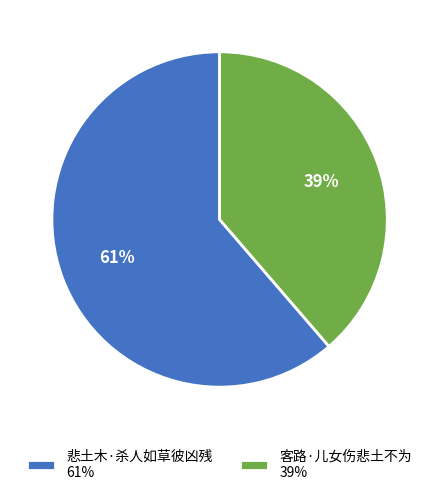

Which slice is the largest?

悲土木·杀人如草彼凶残